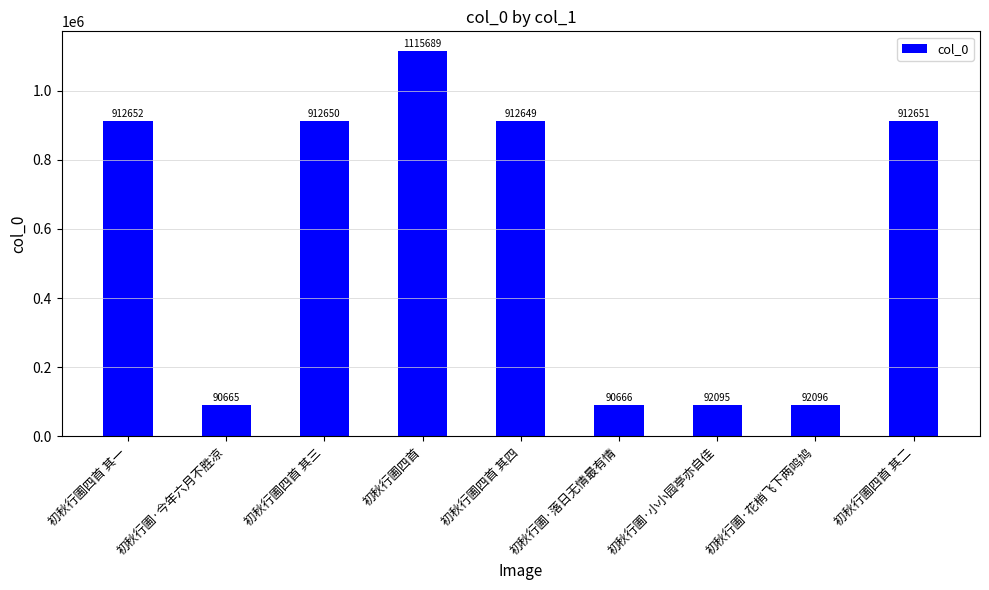

Does the chart contain any negative values?

No